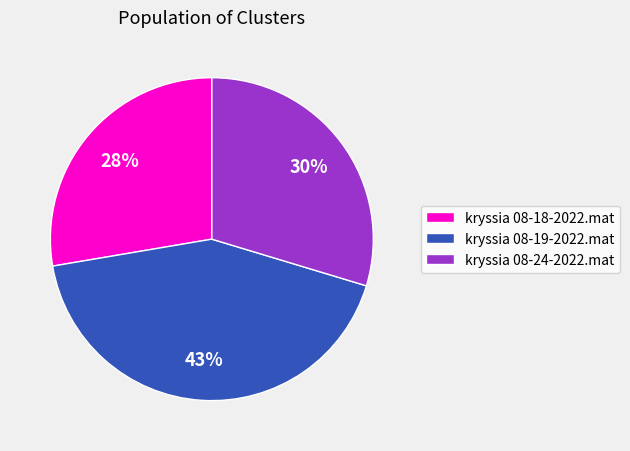

Do kryssia 08-19-2022.mat and kryssia 08-24-2022.mat together represent more than half of the pie?

Yes